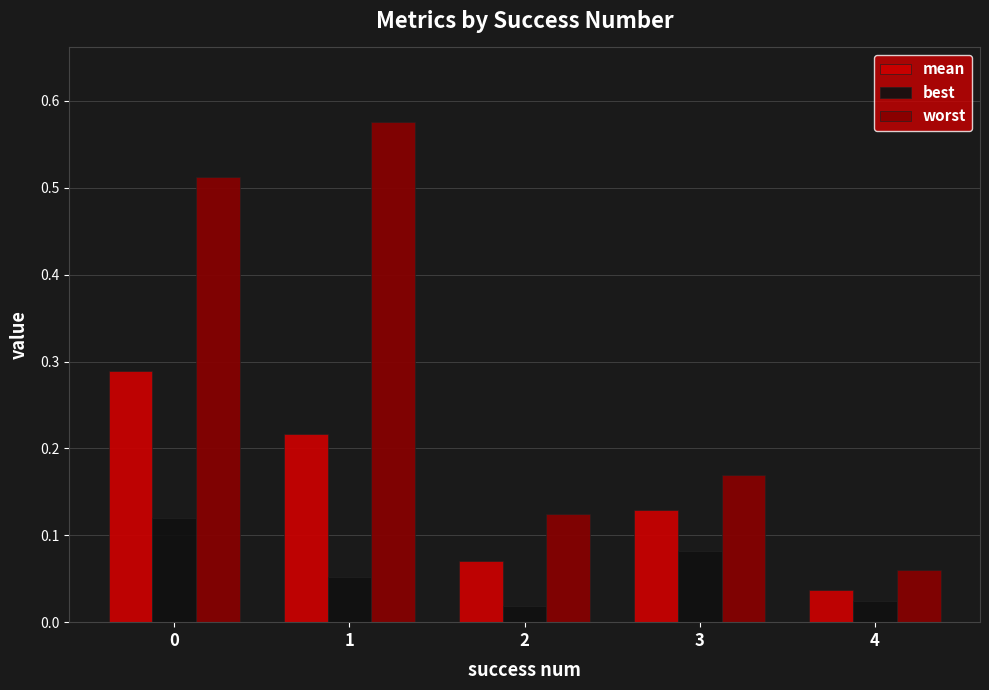

Where is mean nearest to the value 0?

4